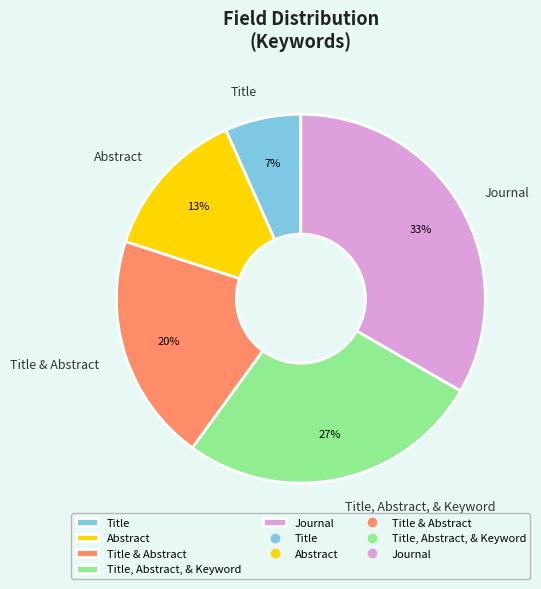

How many segments does this pie chart have?

5